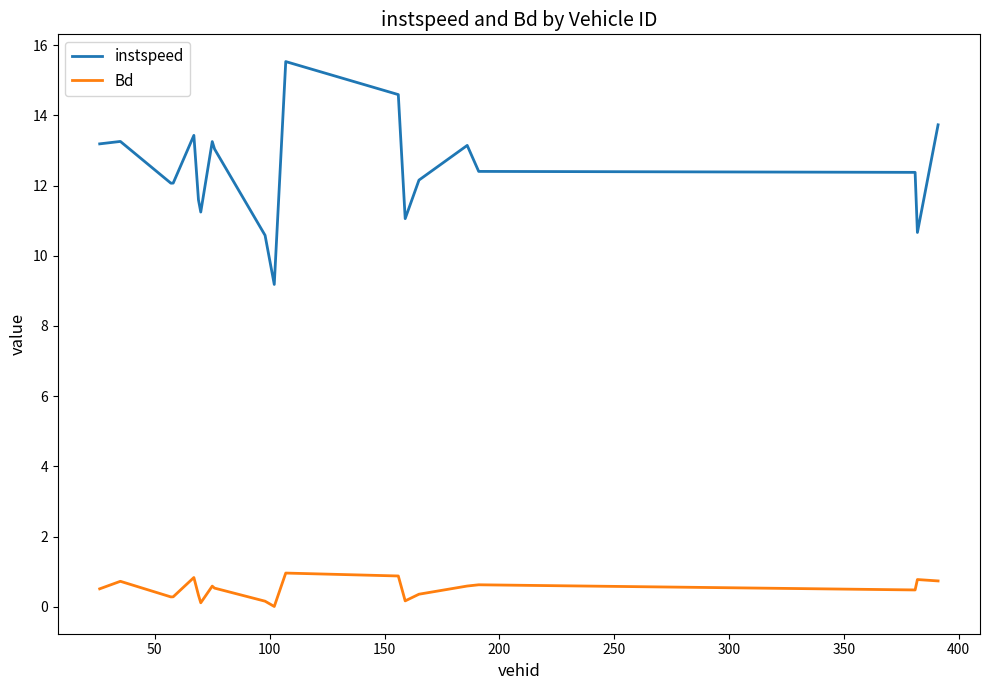

True or false: instspeed and Bd intersect in this chart.

False